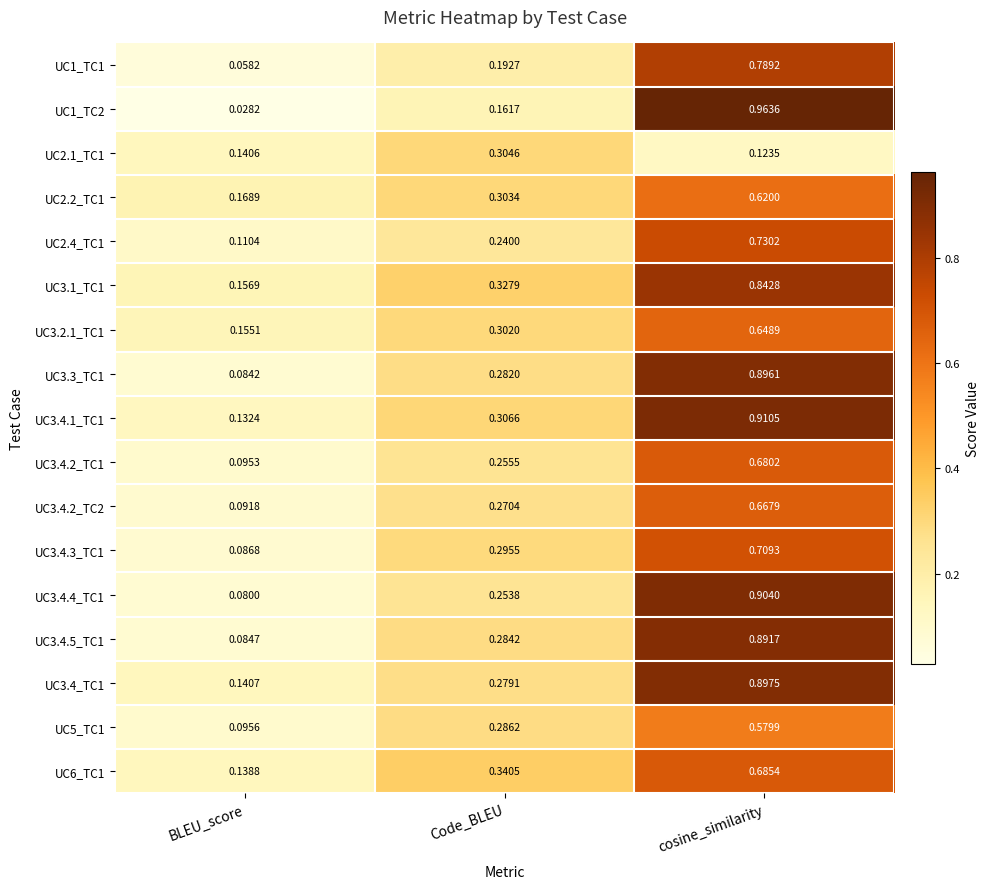

At which category is the sum across all series the highest?

cosine_similarity